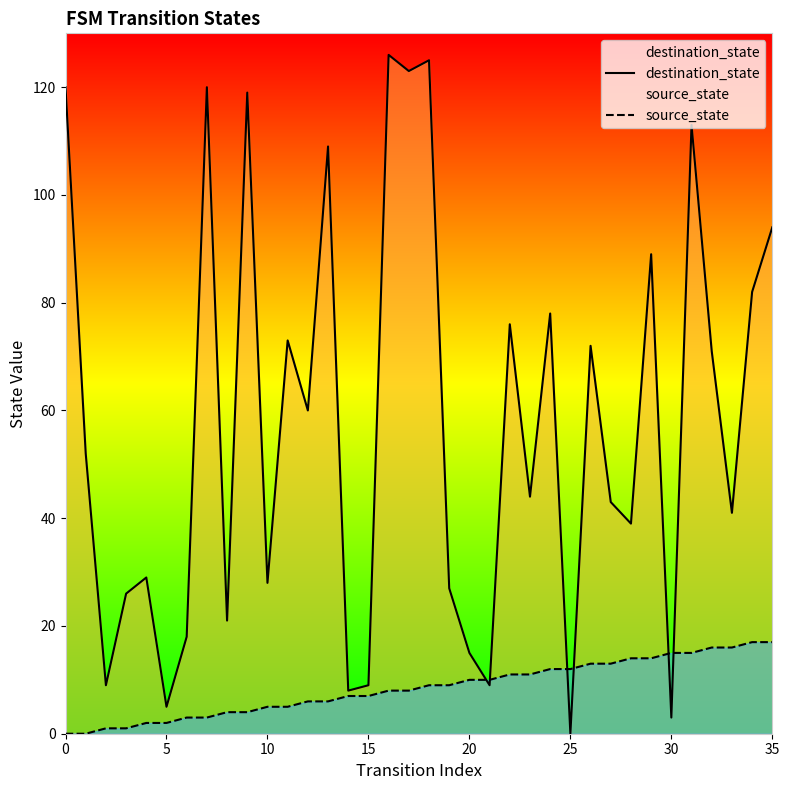

List the series in order of their overall mean, lowest first.

source_state, destination_state